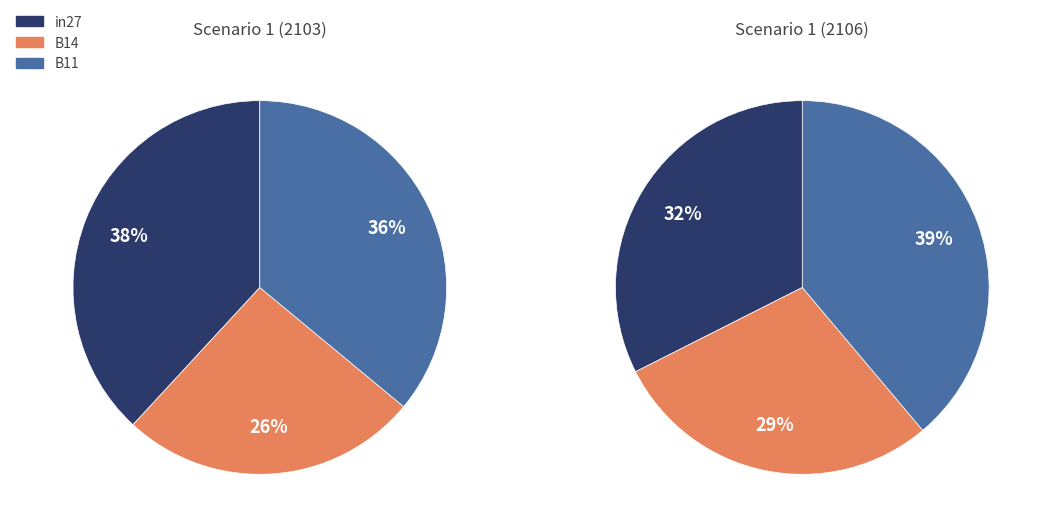

What percentage do B14 and B11 together represent?

61.9%